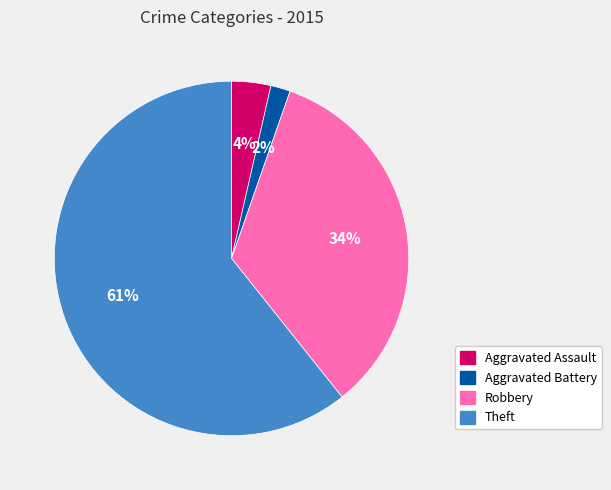

Does Theft represent more than half of the total?

Yes